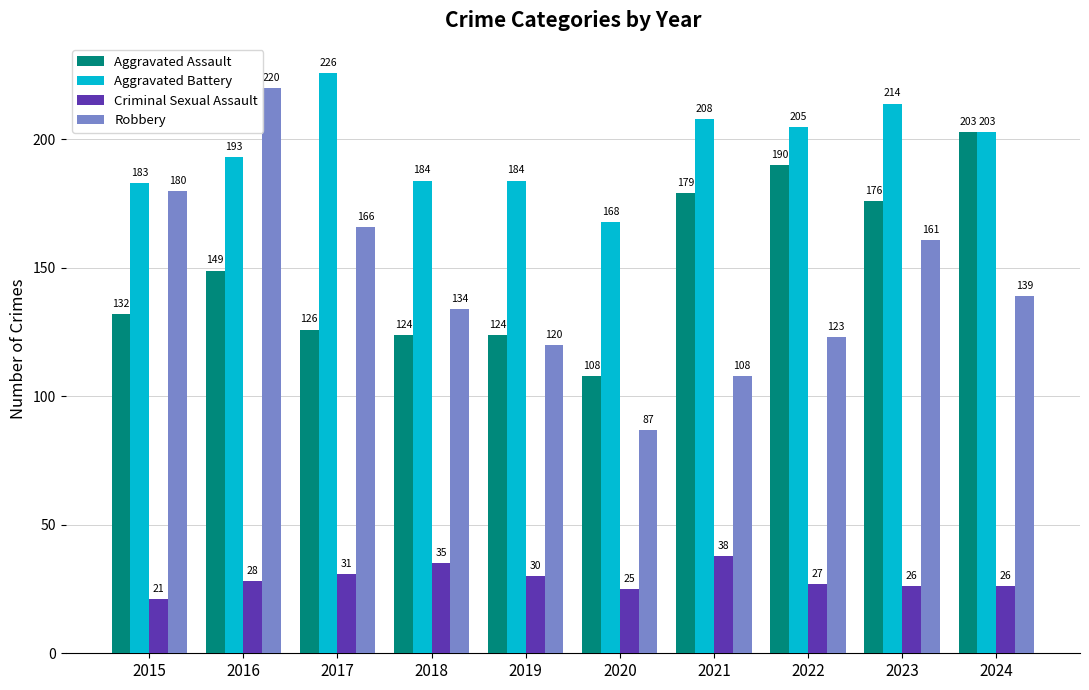

How many distinct data groups are displayed?

4